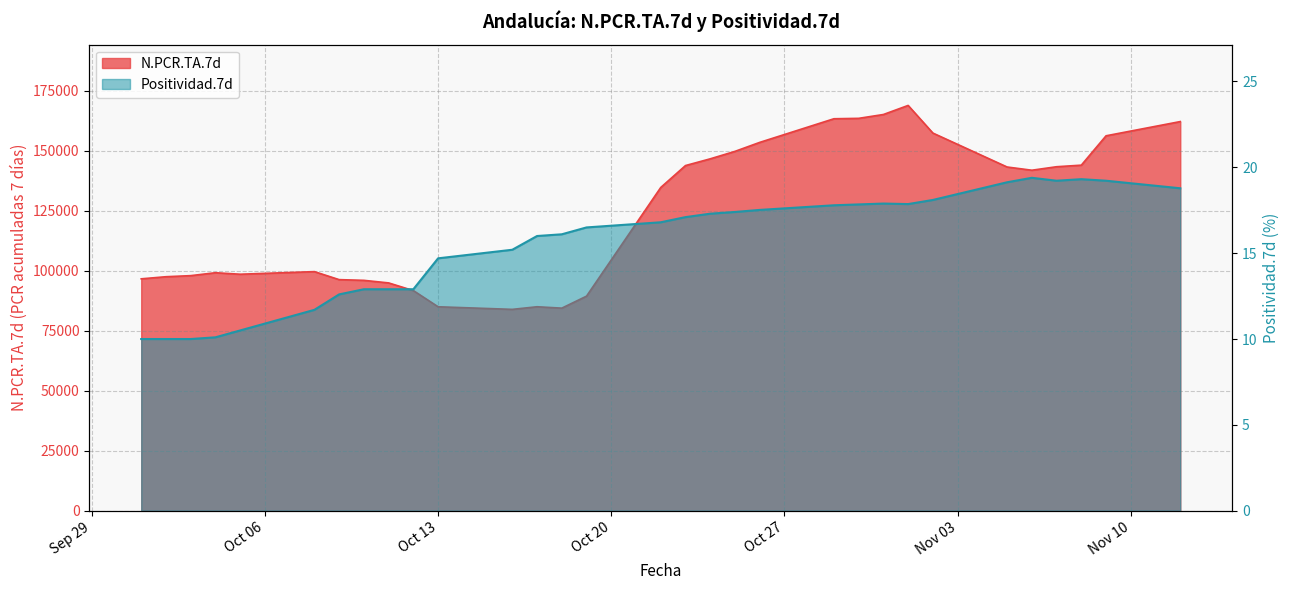

What is the label of the 12th point from the right?

2020-10-26